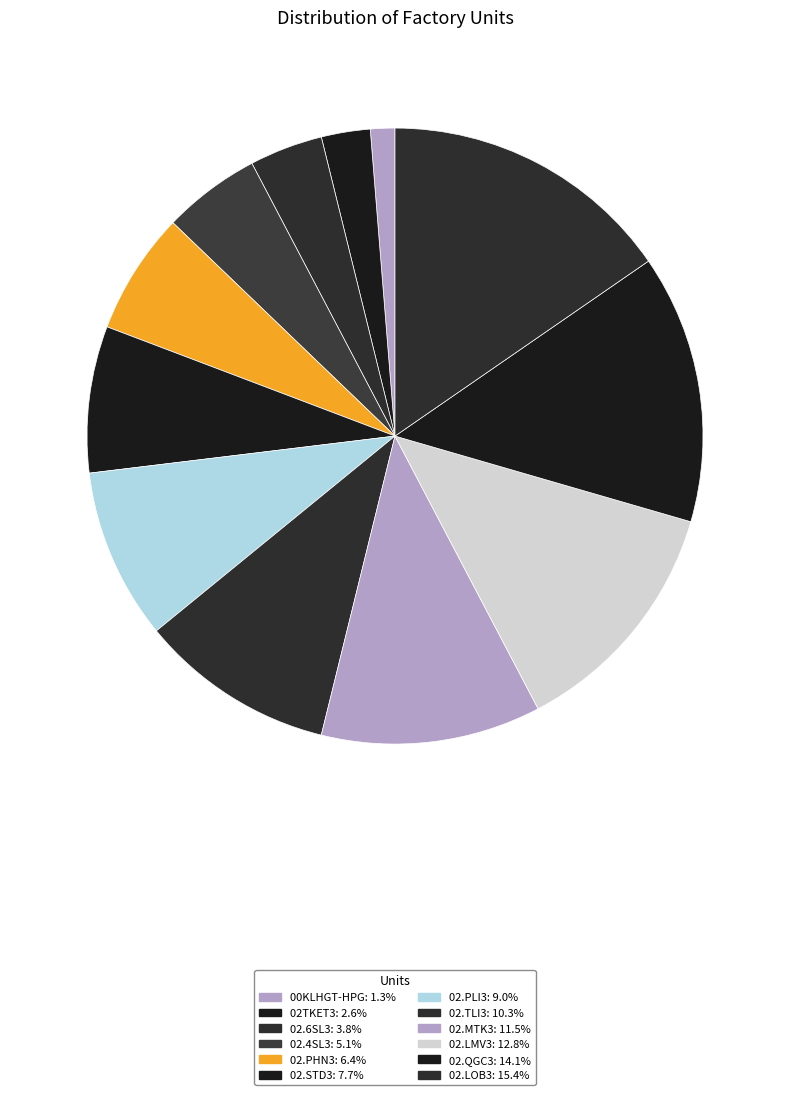

The 02.PLI3 slice represents 9% of the pie. True or false?

True